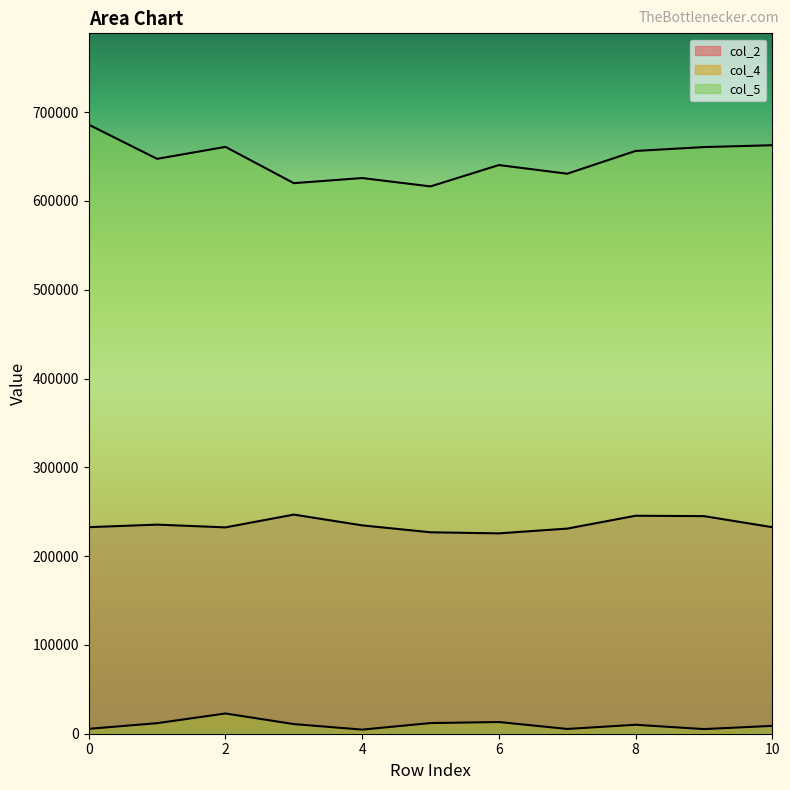

Reading left to right, transcribe all the data shown in this chart.

col_2: 232625	235458	232375	246750	234625	226833	225625	231000	245459	245041	232584
col_4: 5500	11875	22792	10834	4625	12000	13166	5375	10083	5208	8834
col_5: 685833	647375	660833	620000	625750	616333	640375	630625	656250	660625	662708